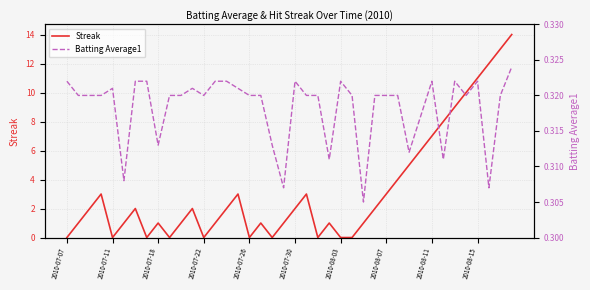

Is it true that Streak equals 1 at 2010-07-18?

True